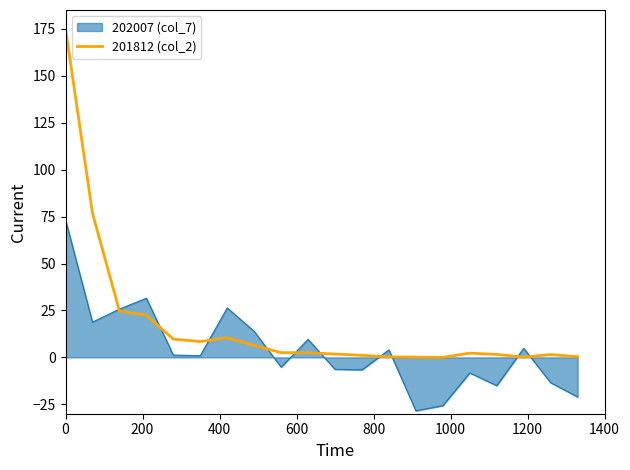

Rank the series by their average value, from lowest to highest.

202007 (col_7), 201812 (col_2)